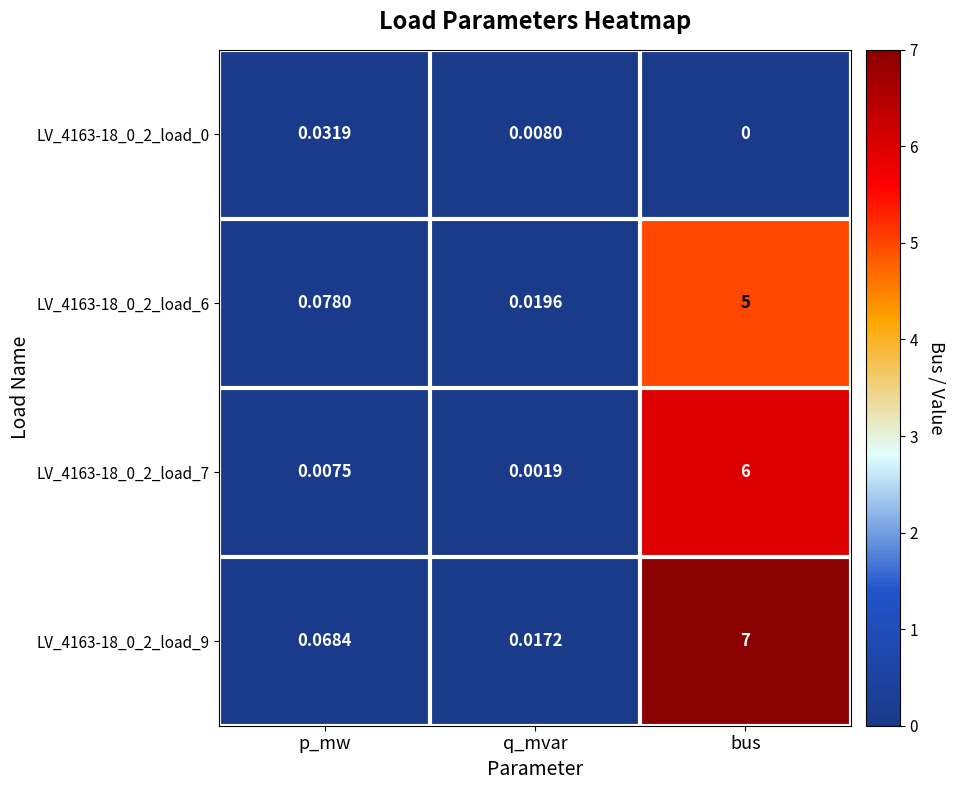

At how many categories does at least one series exceed 4?

1